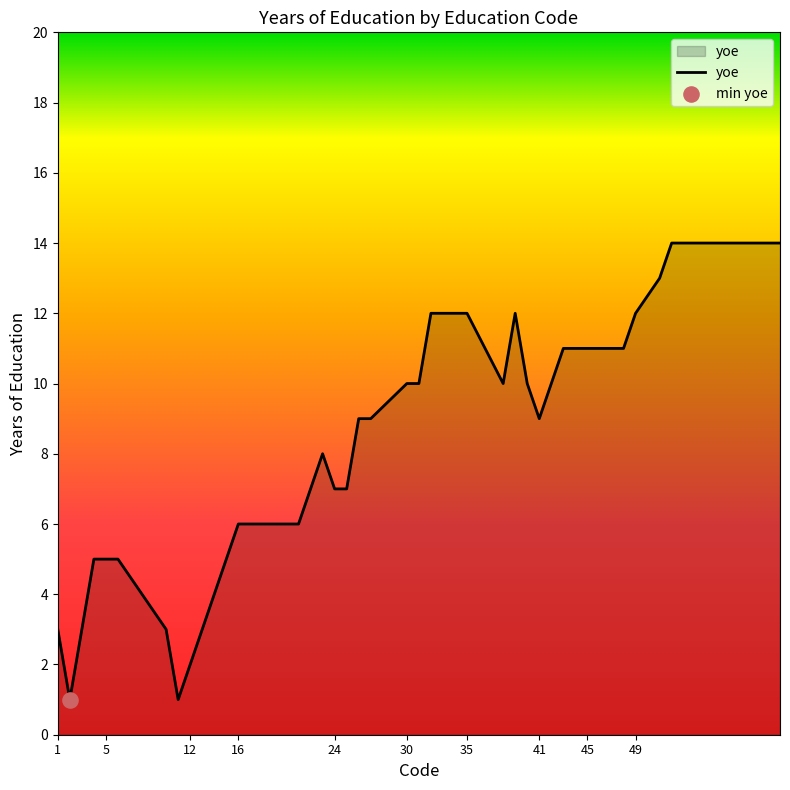

What is the greatest value displayed?

14